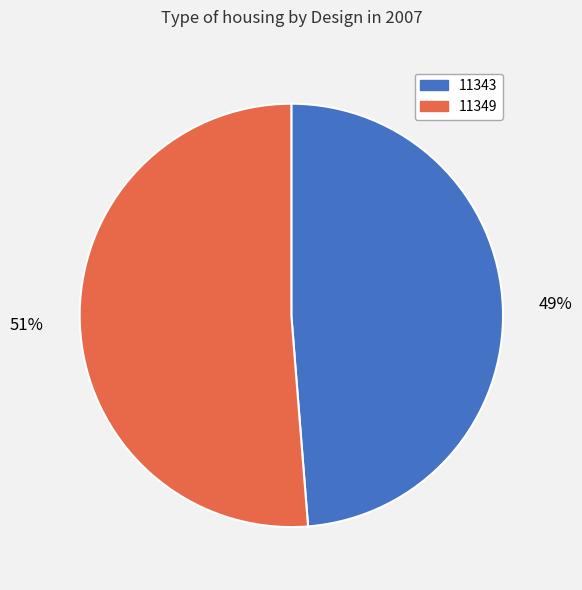

To the nearest percent, what portion does 11349 represent?

51%